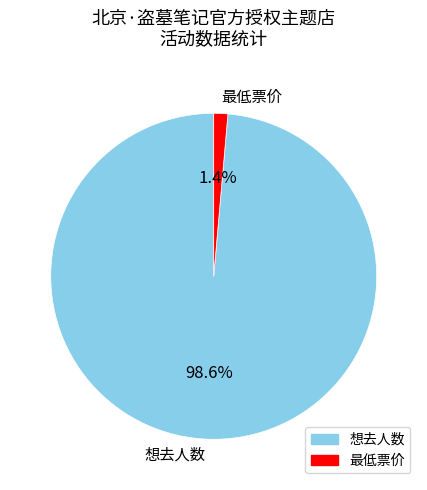

Is 最低票价 the majority of the pie?

No